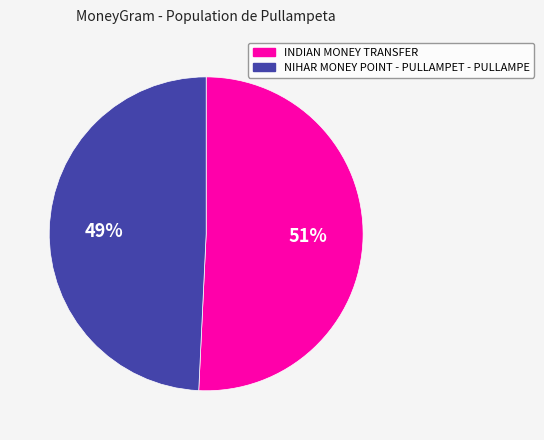

What percentage is the INDIAN MONEY TRANSFER slice, to the nearest percent?

51%